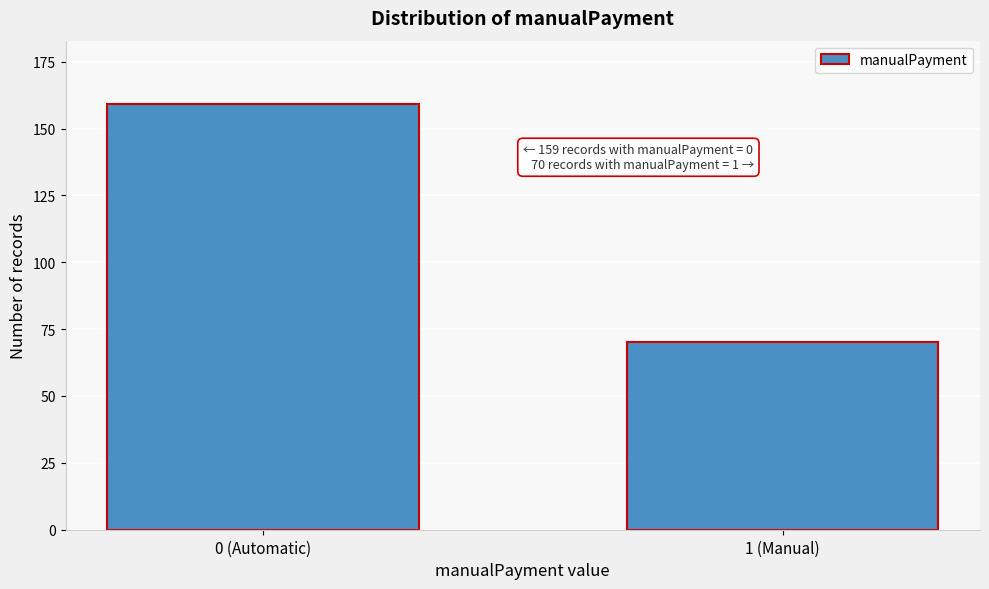

Reading left to right, what are all the values shown in this chart?

0 (Automatic)=159	1 (Manual)=70